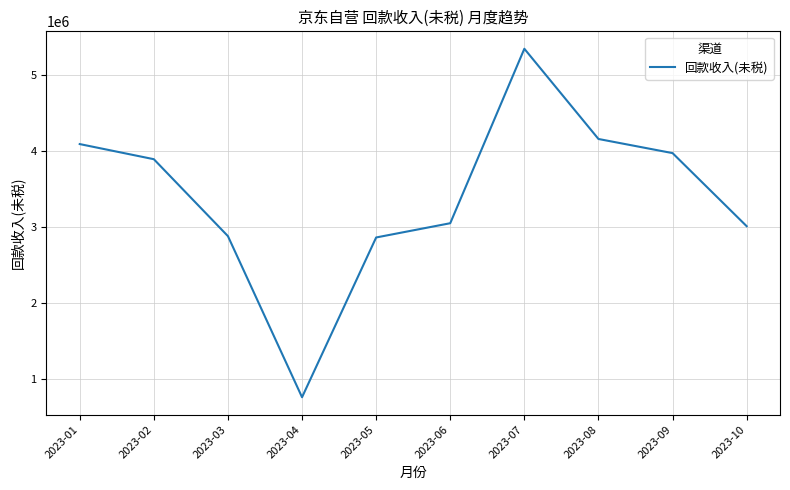

Which has a higher value, 2023-05 or 2023-09?

2023-09